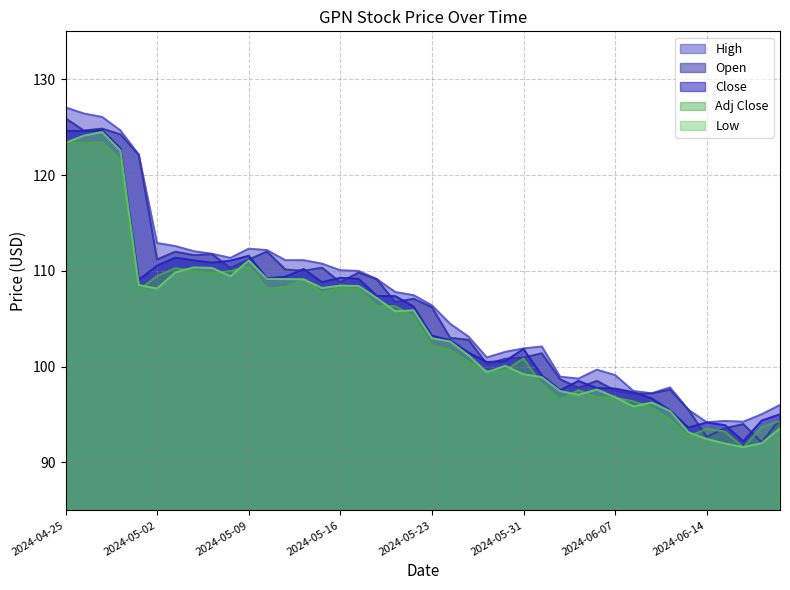

True or false: Close and Low cross at least once.

False